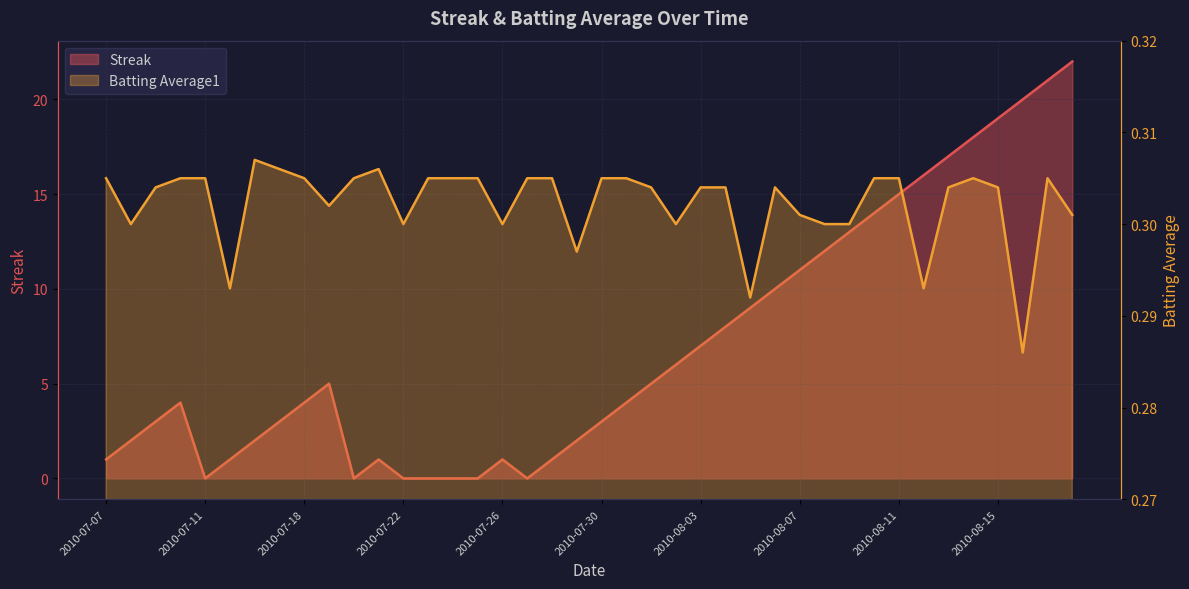

What is the difference between the Streak values at 2010-07-24 and 2010-08-12?

16.0